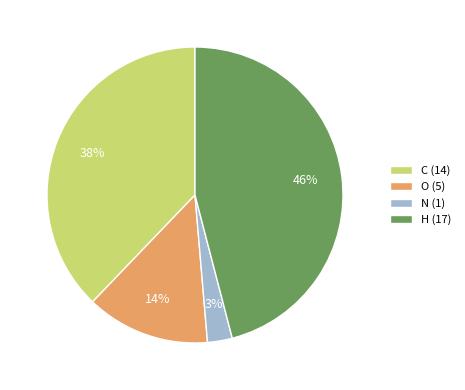

True or false: C accounts for 38% of the total.

True